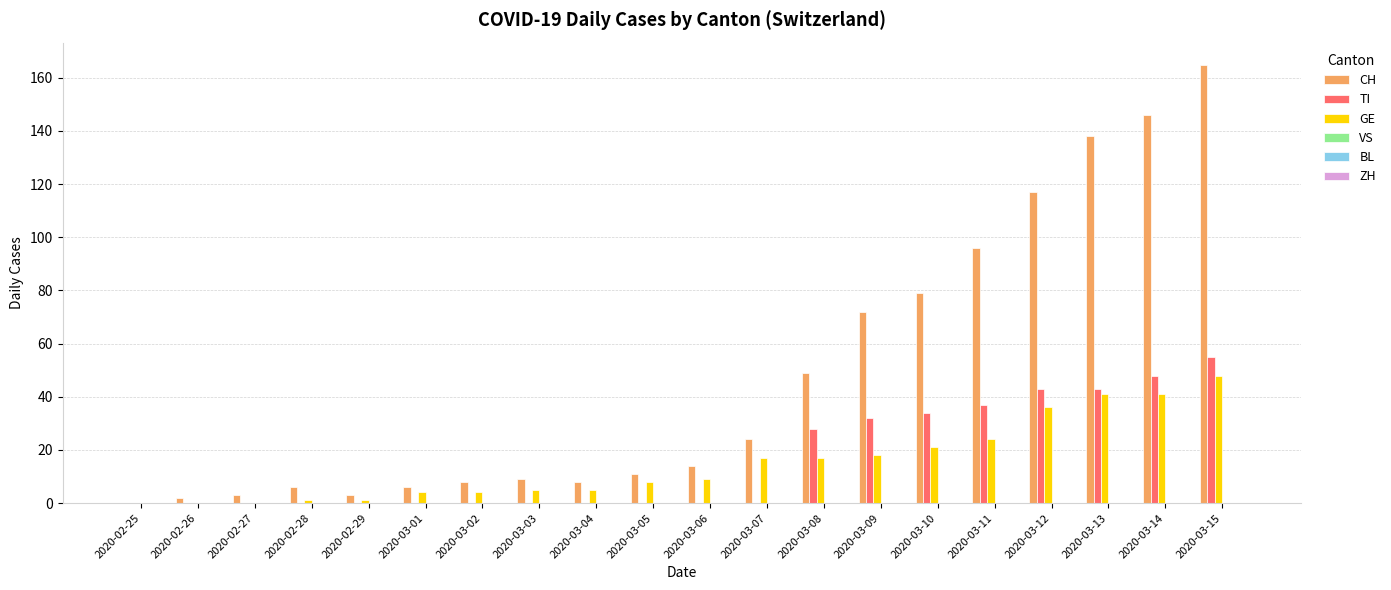

The GE series shows 21 at 2020-03-10. True or false?

True